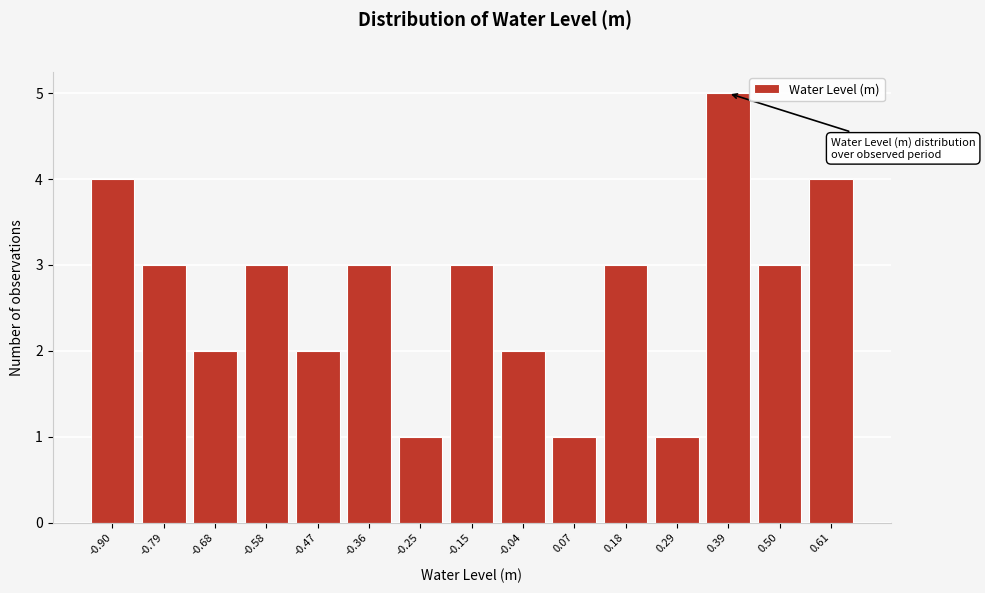

Reading left to right, what are all the values shown in this chart?

4	3	2	3	2	3	1	3	2	1	3	1	5	3	4